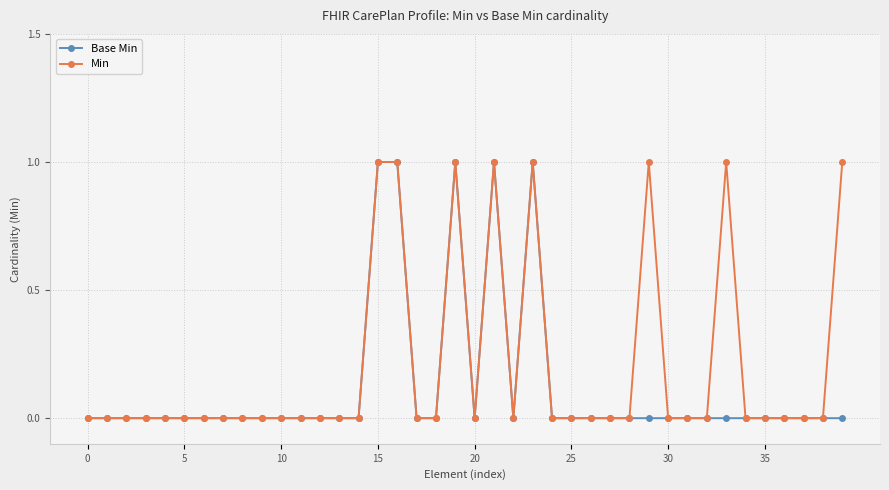

Rank the series by their average value, from highest to lowest.

Min, Base Min